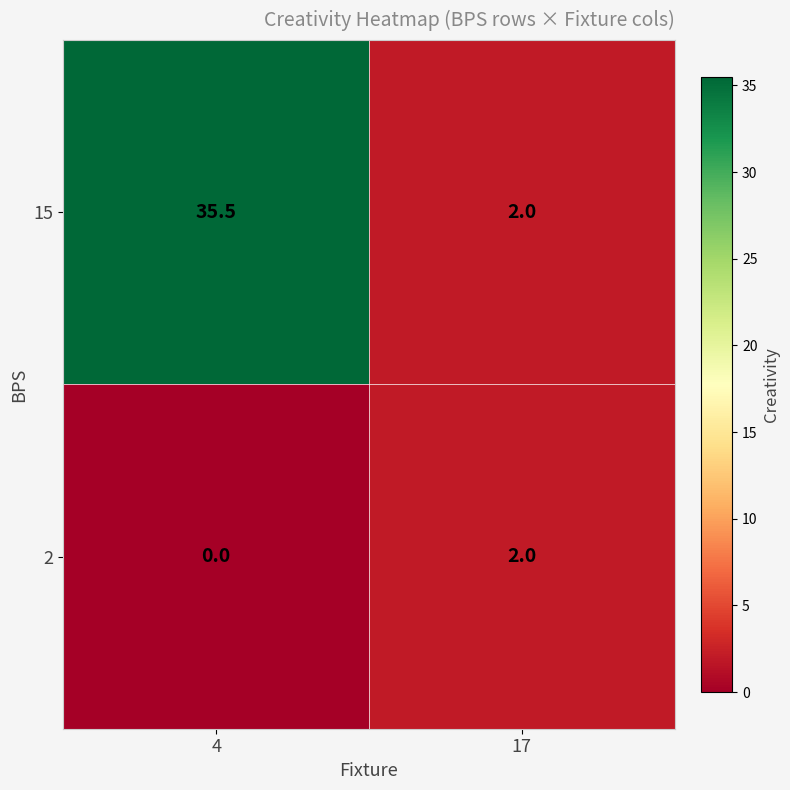

Which series has the largest range (max minus min)?

15